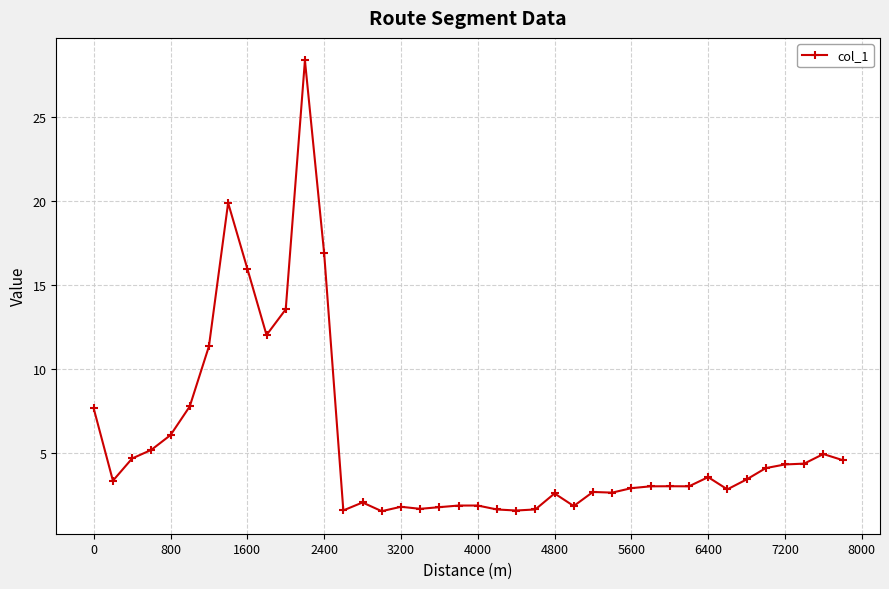

What is the difference between the maximum and minimum values?

26.8